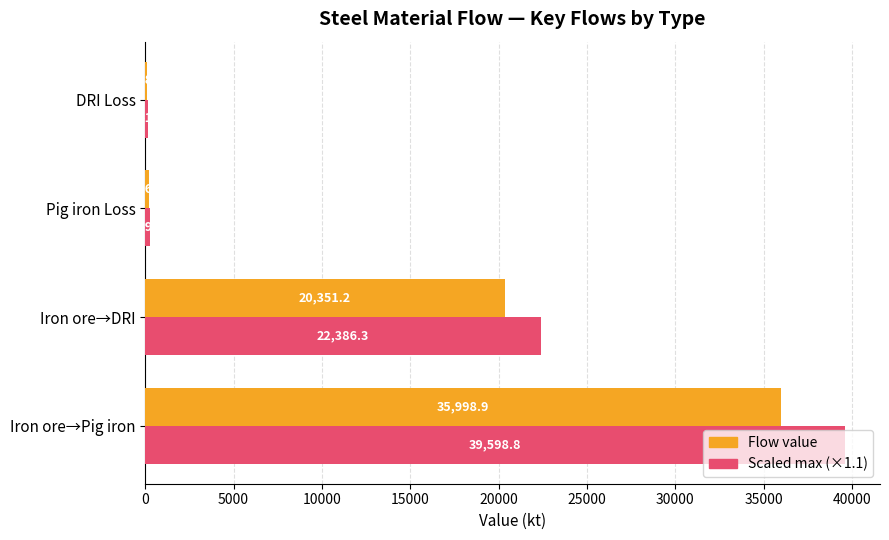

At which category is the sum across all series the highest?

Iron ore→Pig iron